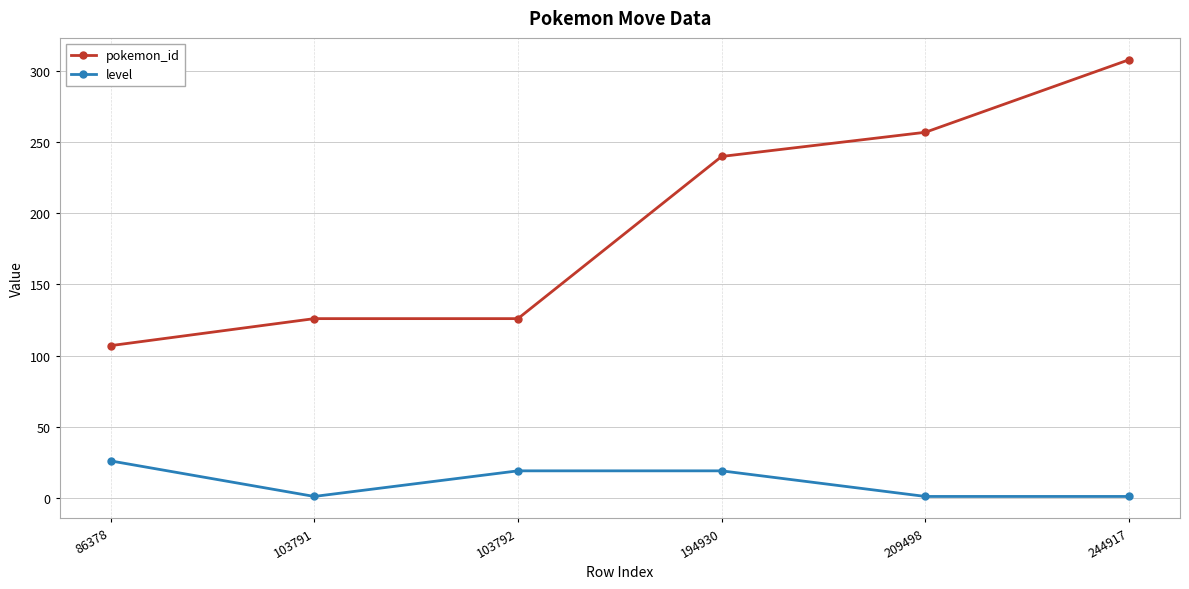

The level series shows 1 at 103791. True or false?

True